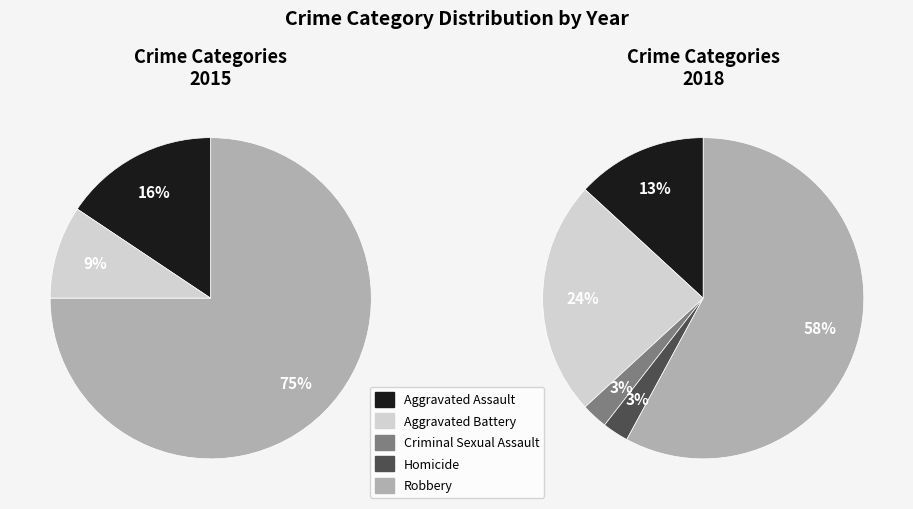

Is it true that Criminal Sexual Assault is 3% of the pie?

True